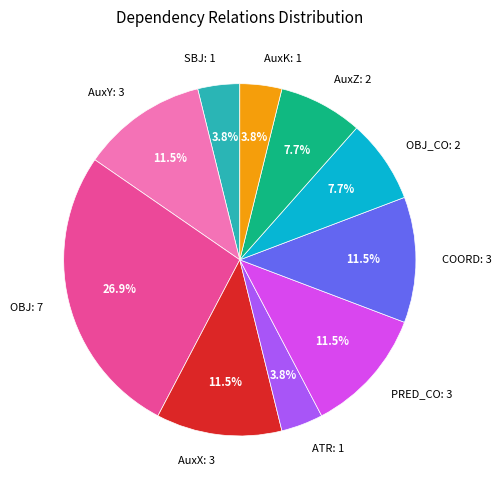

Combined, do COORD: 3 and ATR: 1 account for over 50%?

No